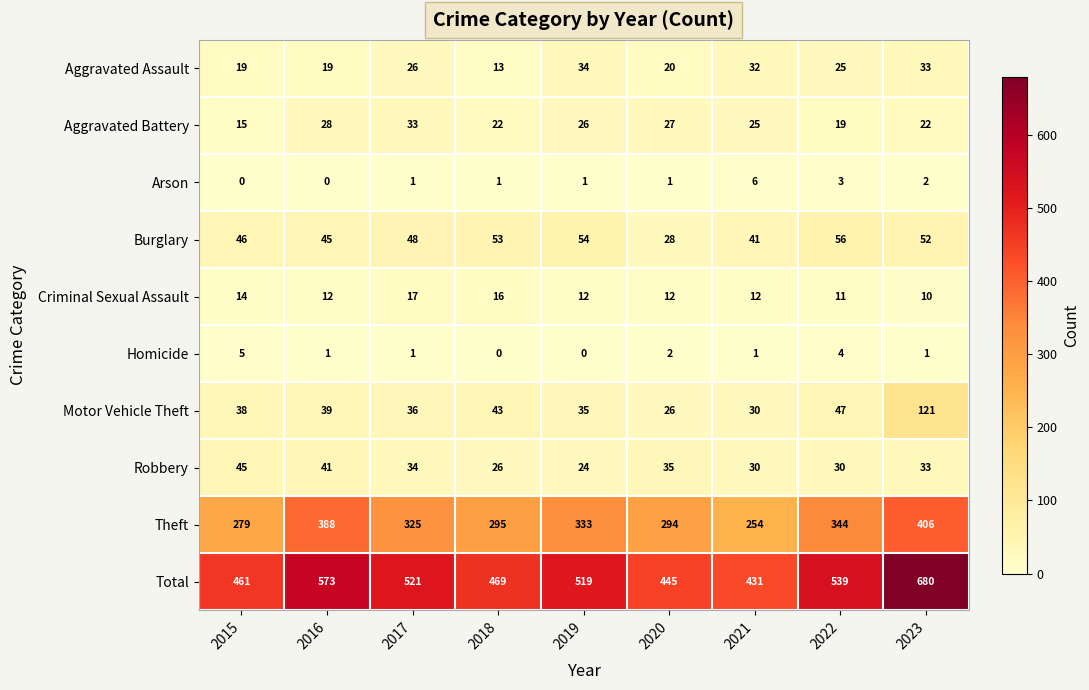

What is the difference between the highest and lowest values at 2022?

536